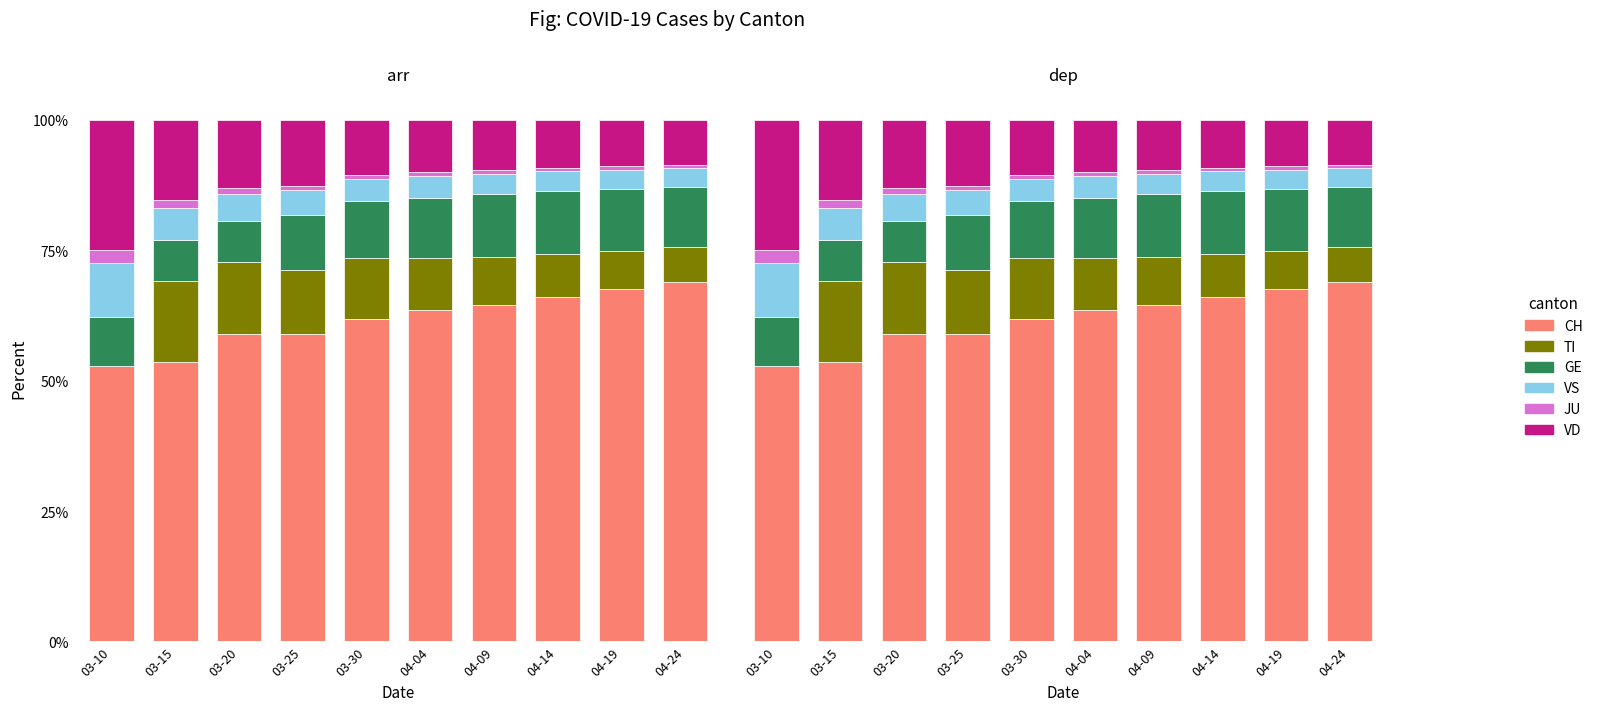

At which category does the chart reach its peak across all series?

04-24